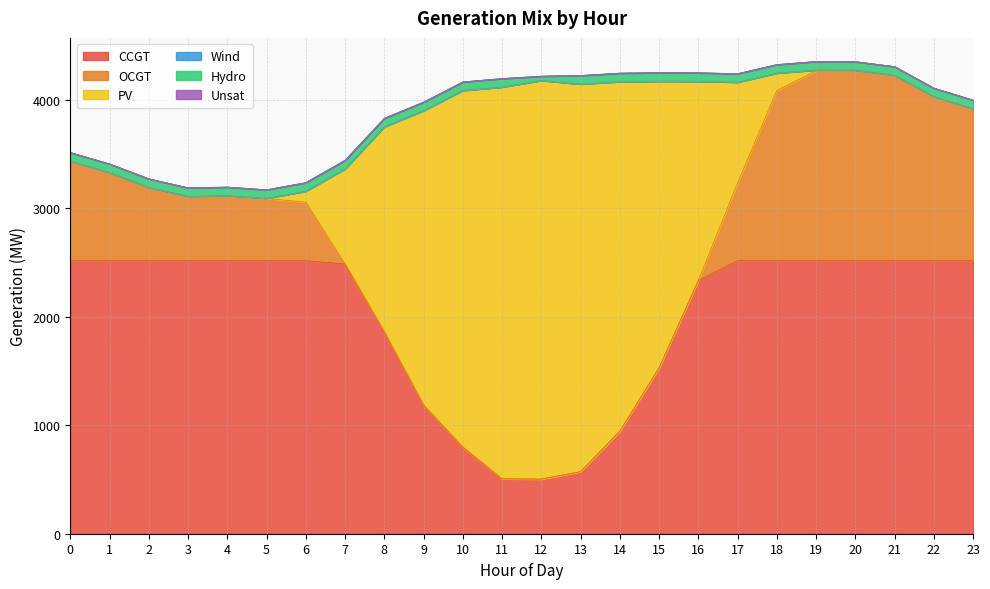

Which has a higher value, 15 or 20?

20